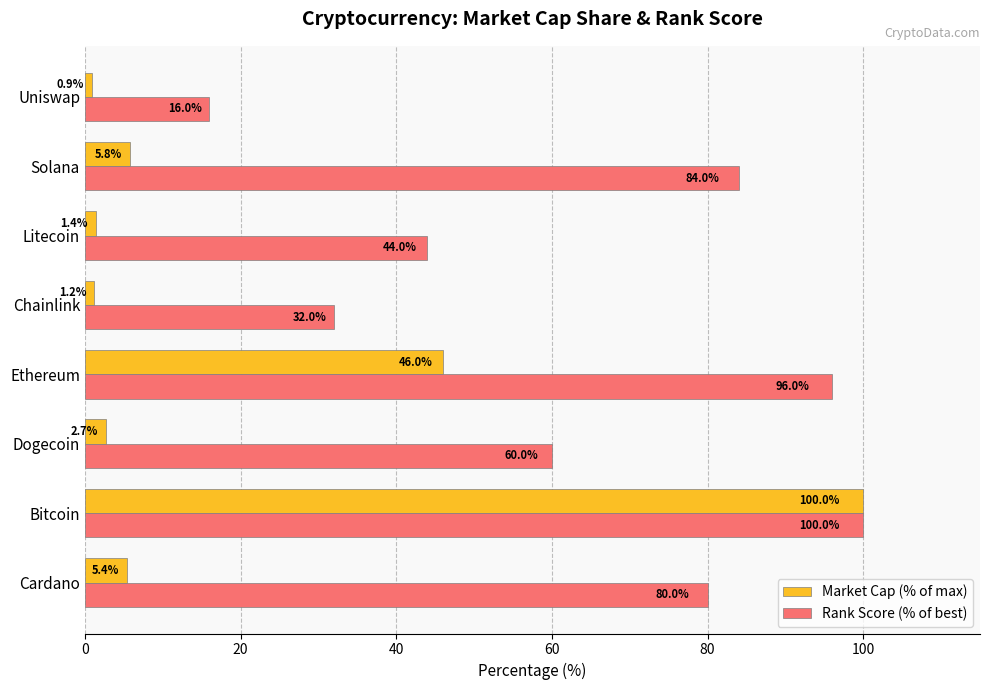

Rank the series at Litecoin from lowest to highest value.

Market Cap (% of max), Rank Score (% of best)